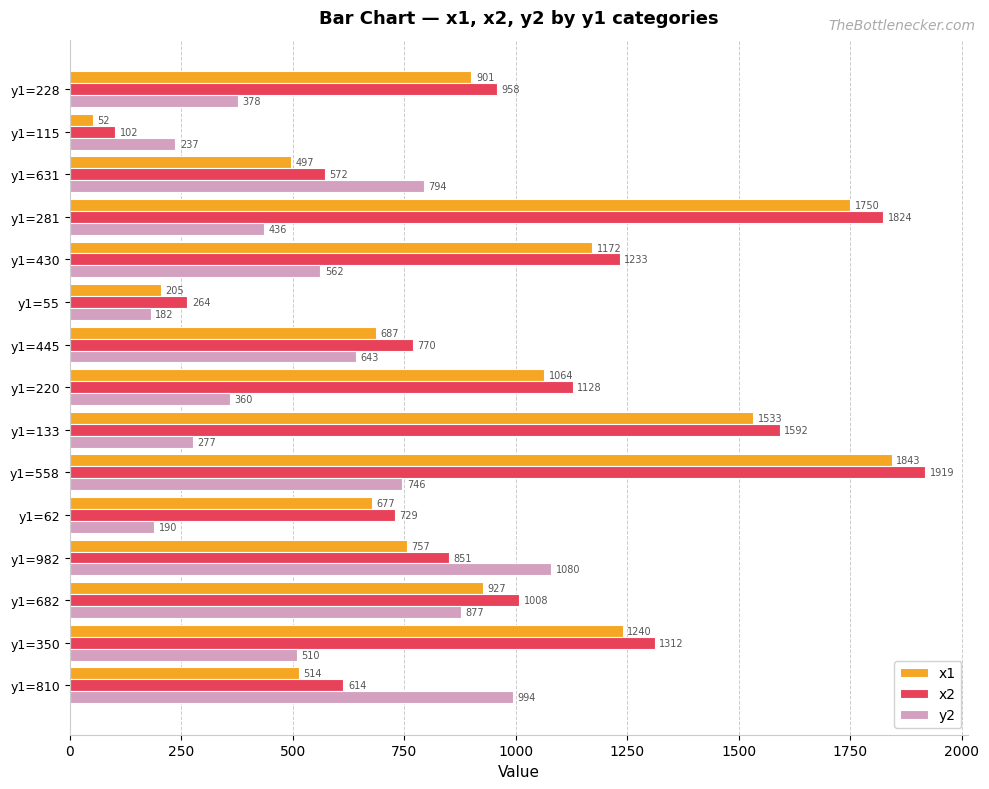

How many values in the y2 series are below 510?

7